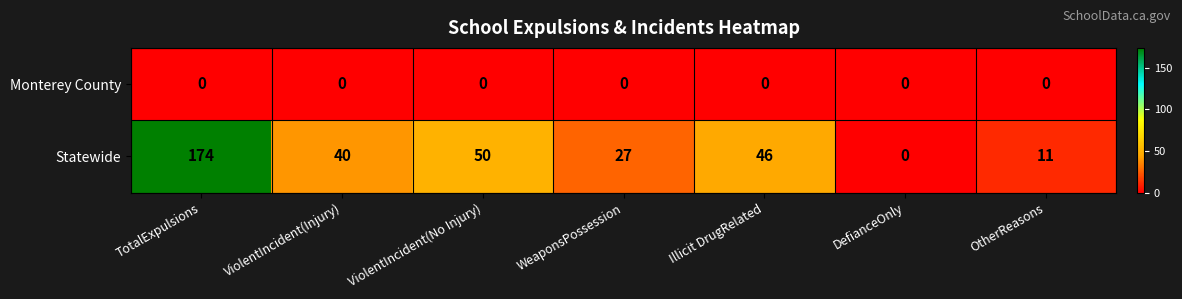

What is the spread (max minus min) of values at OtherReasons?

11